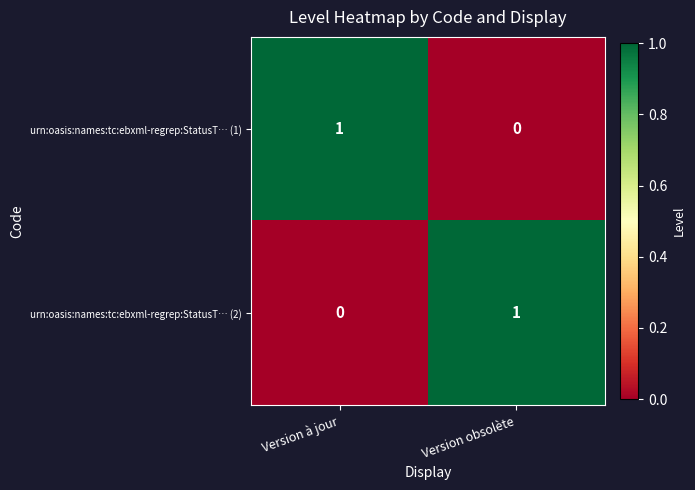

Reading left to right, list all the values displayed in this chart.

urn:oasis:names:tc:ebxml-regrep:StatusT… (1): 1	0
urn:oasis:names:tc:ebxml-regrep:StatusT… (2): 0	1